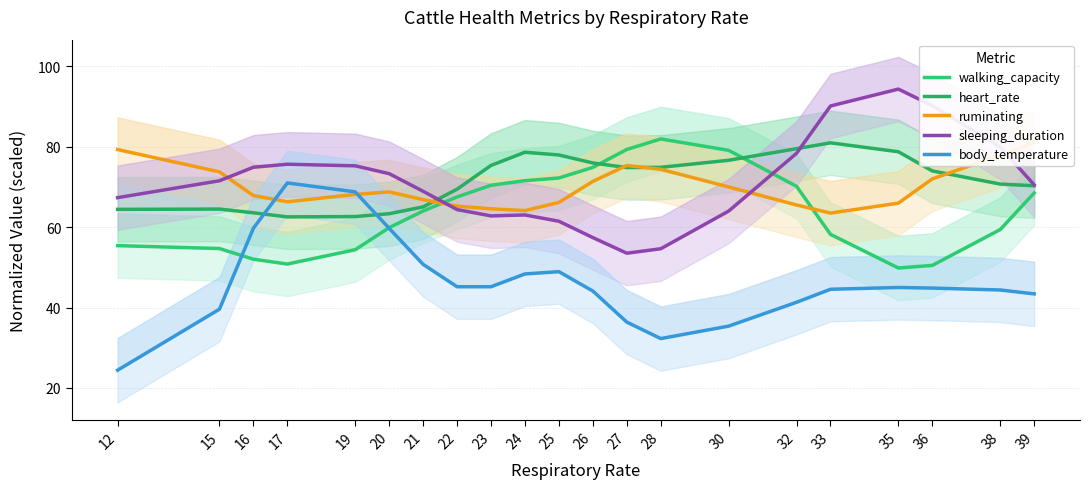

What is the total value across all series at 21?

315.6